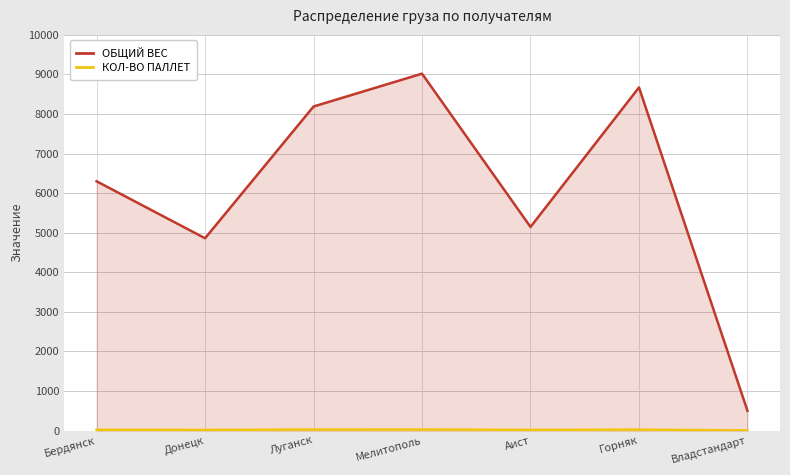

Reading right to left, what are all the values shown in this chart?

ОБЩИЙ ВЕС: Владстандарт=500	Горняк=8672	Аист=5146	Мелитополь=9020	Луганск=8190	Донецк=4860	Бердянск=6300
КОЛ-ВО ПАЛЛЕТ: Владстандарт=3	Горняк=23	Аист=17	Мелитополь=26	Луганск=25	Донецк=16	Бердянск=20